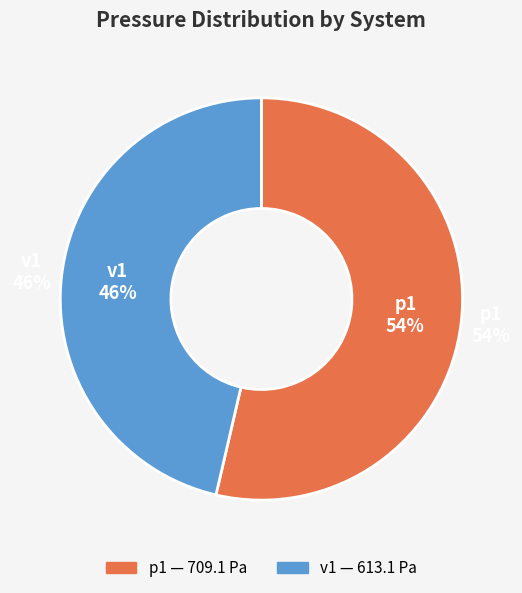

Is there any slice that represents more than half of the pie?

Yes